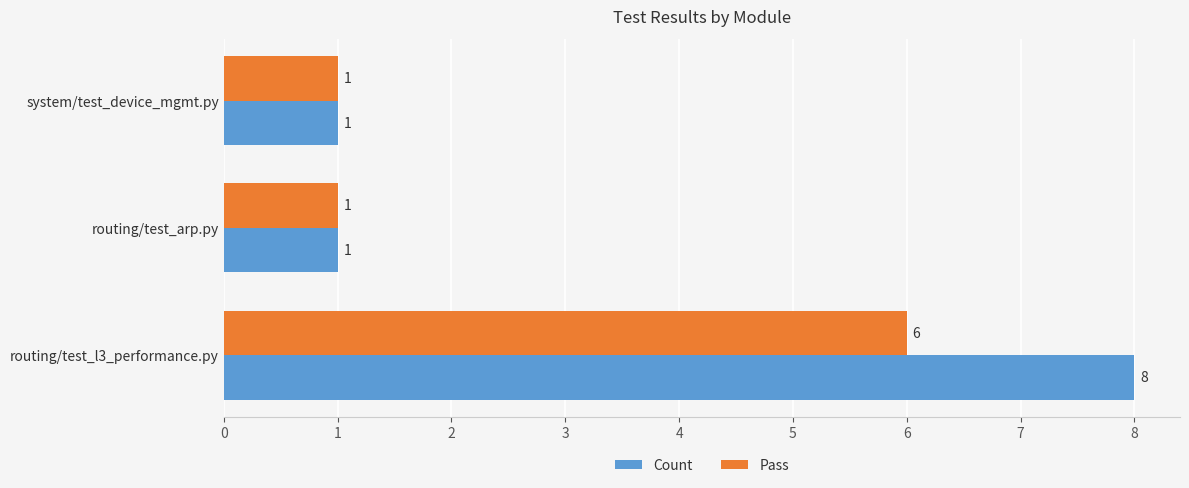

List the series in order of their overall mean, highest first.

Count, Pass